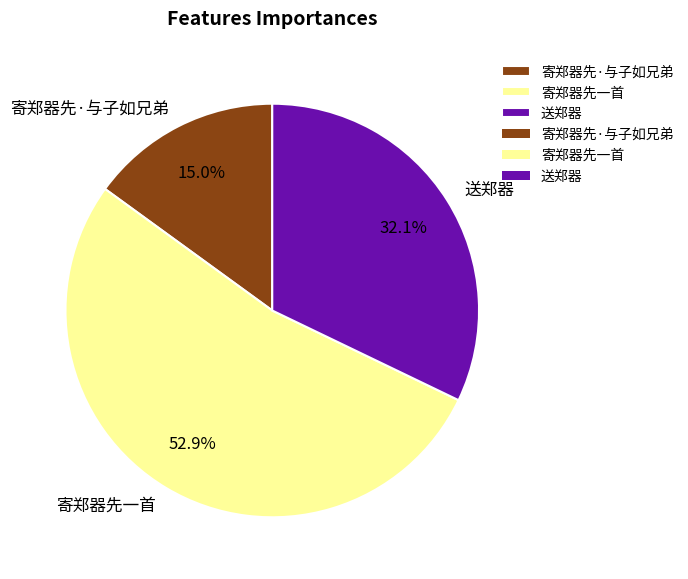

To the nearest percent, what portion does 送郑器 represent?

32%